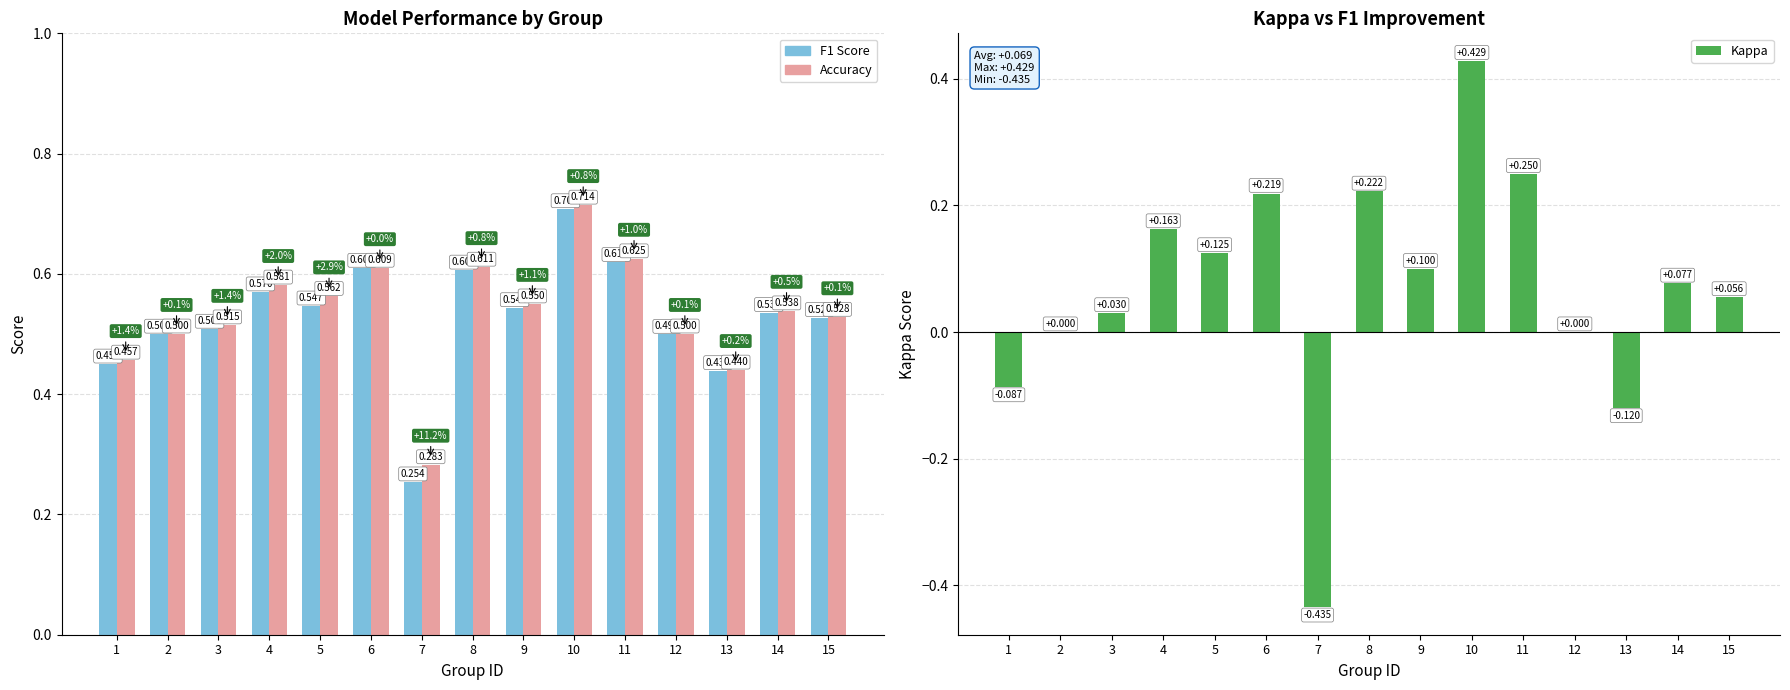

What is the average value of the Kappa series?

0.1